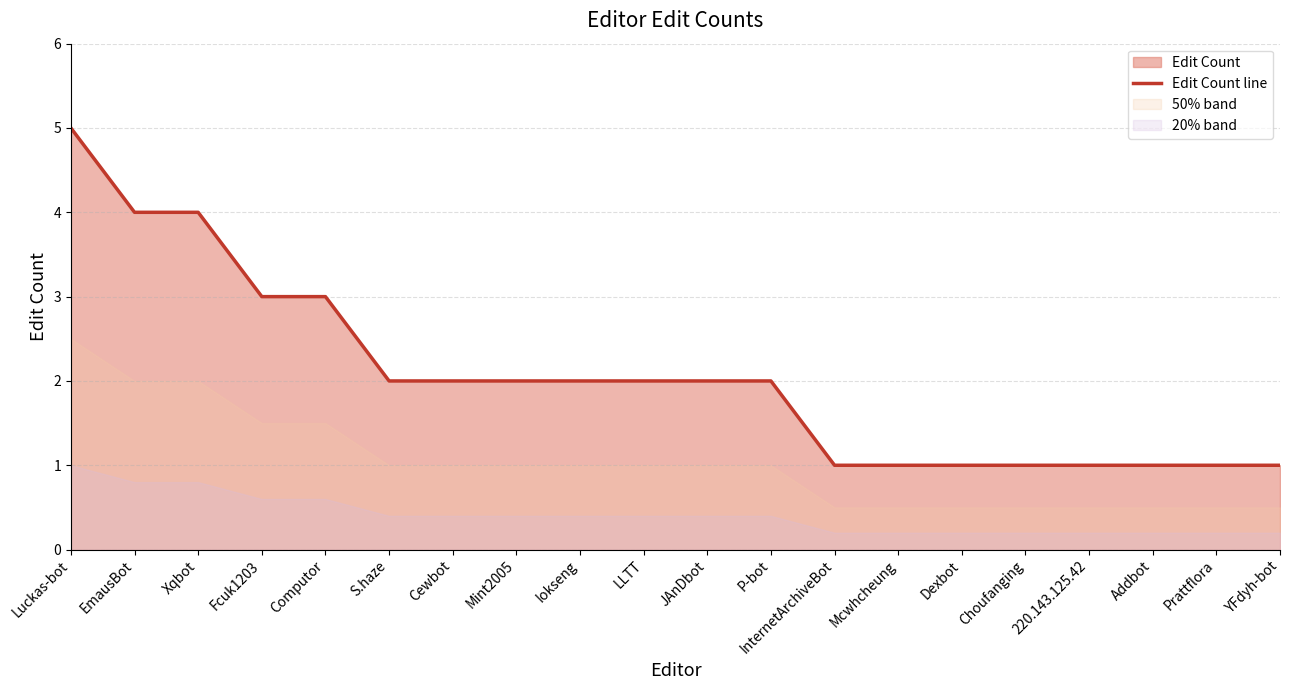

What is the maximum value shown in the chart?

5